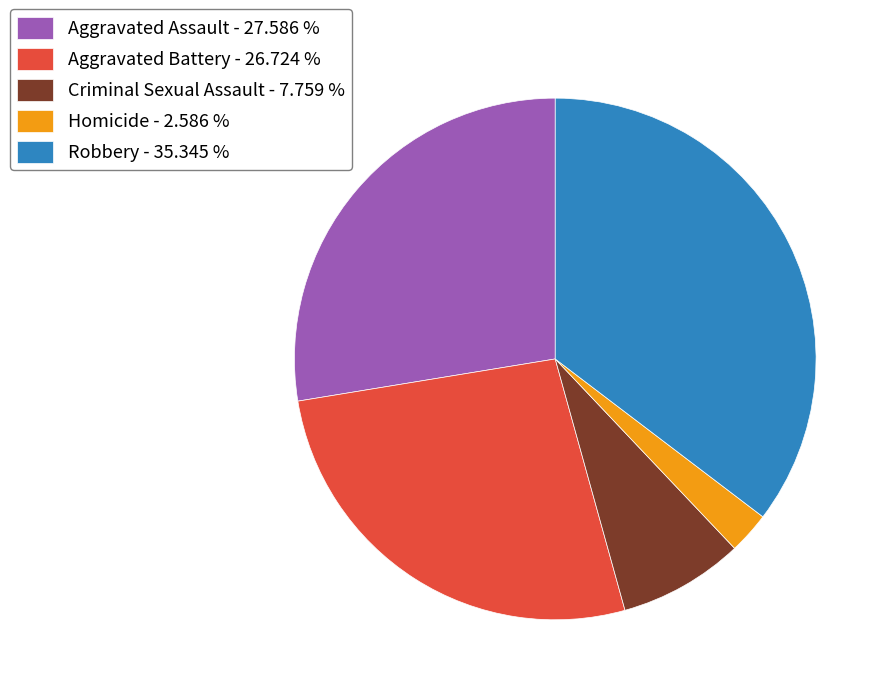

Do Aggravated Battery - 26.724 % and Homicide - 2.586 % together represent more than half of the pie?

No